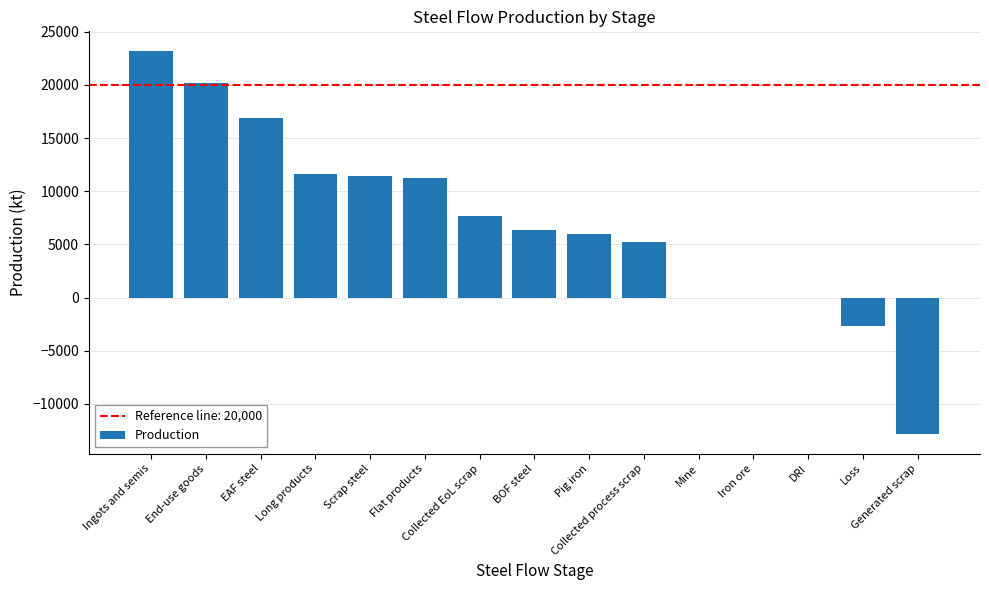

Are the bars horizontal?

No